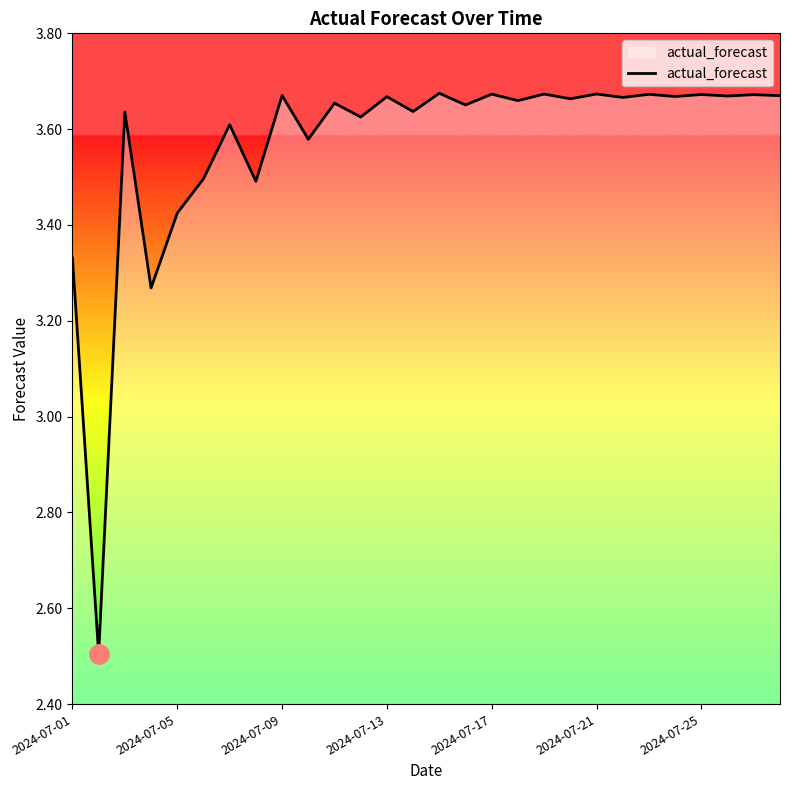

What is the difference between the maximum and minimum values?

1.2